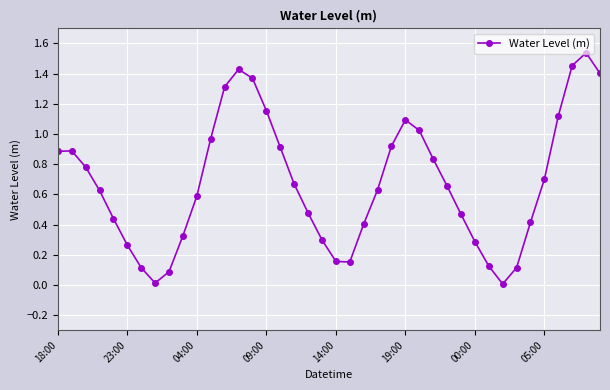

How many points are lower than both their immediate neighbors (excluding endpoints)?

3